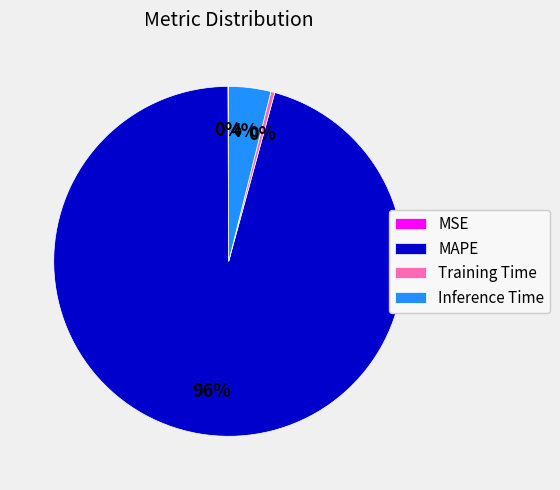

Is it true that Inference Time is 10% of the pie?

False